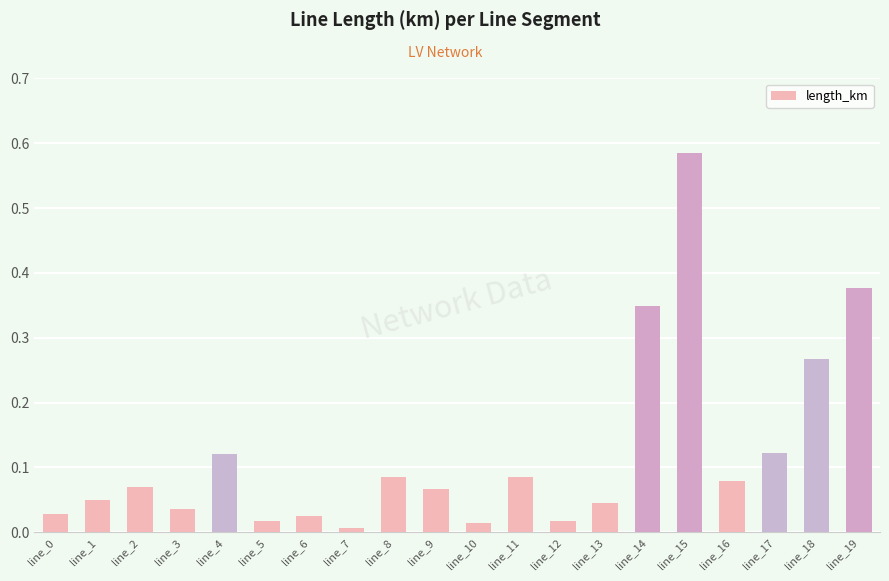

The chart shows a value of 0.0 at line_1. True or false?

False